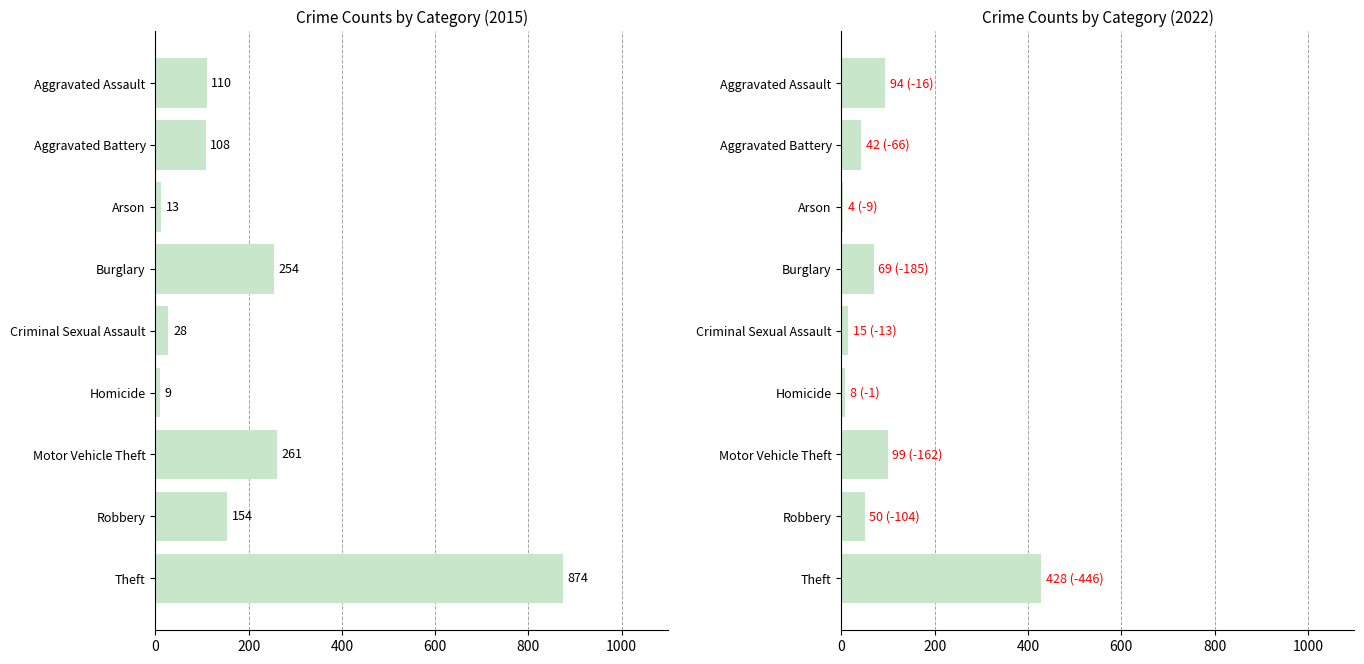

Count the number of categories in the chart.

9